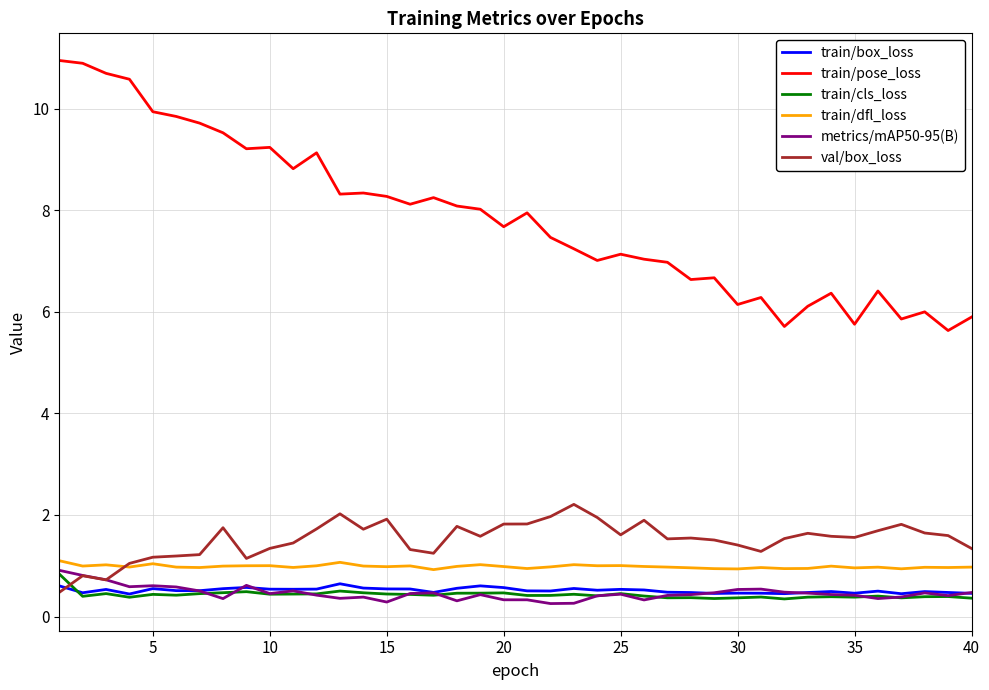

True or false: train/pose_loss and val/box_loss cross at least once.

False